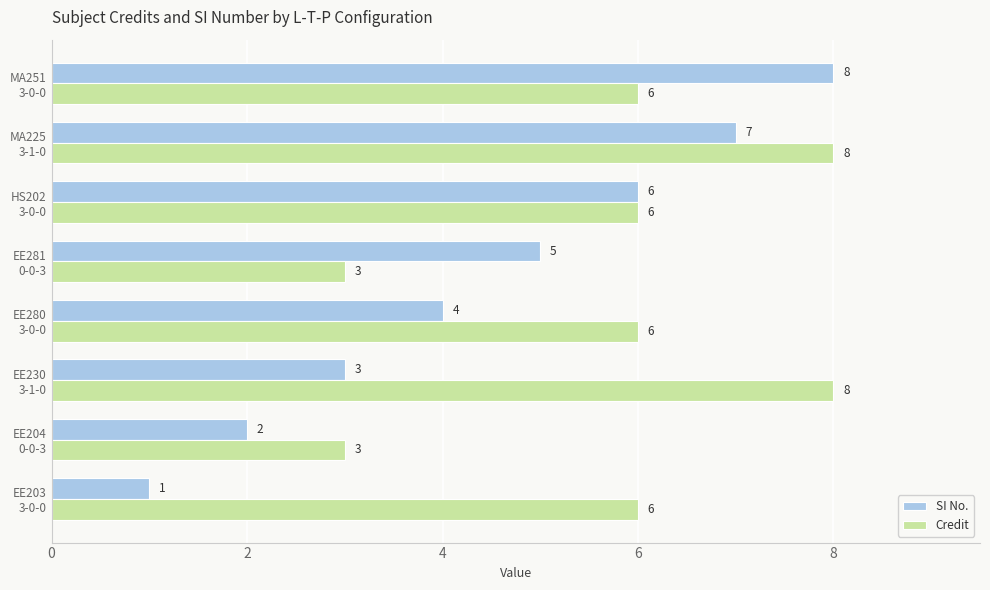

What is the sum of all SI No. values?

36